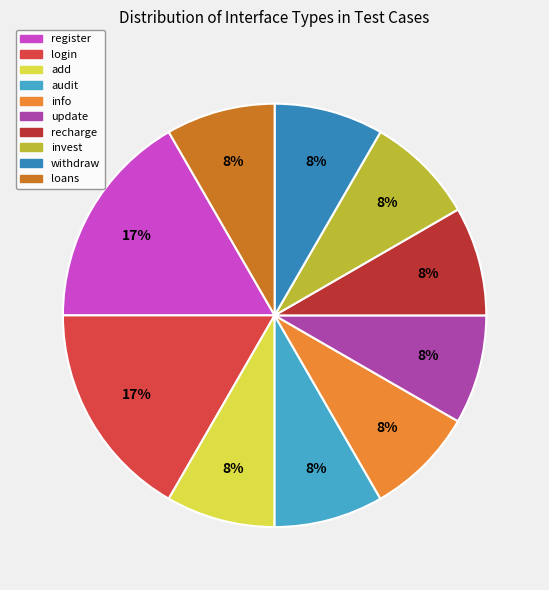

To the nearest percent, what percentage of the pie is loans?

8%